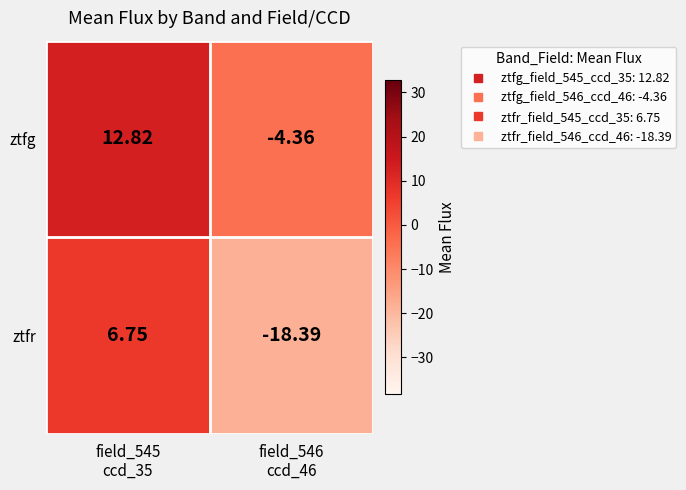

How many data points in ztfg are above 12?

1